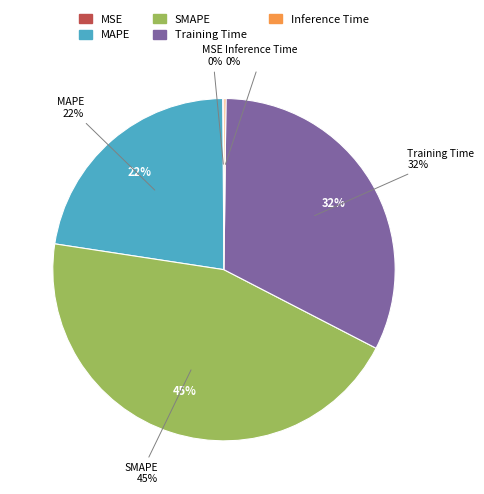

Is it true that Training Time is 26% of the pie?

False